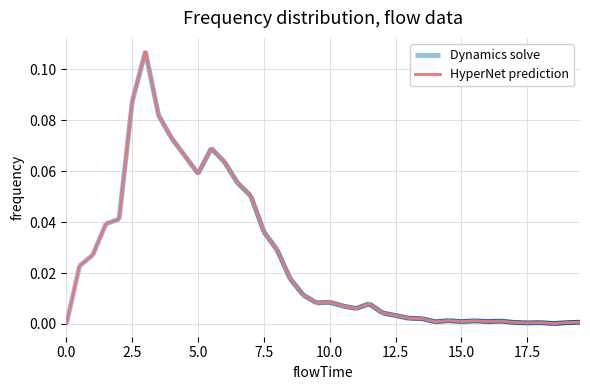

Does the chart display data point markers on the line(s)?

No